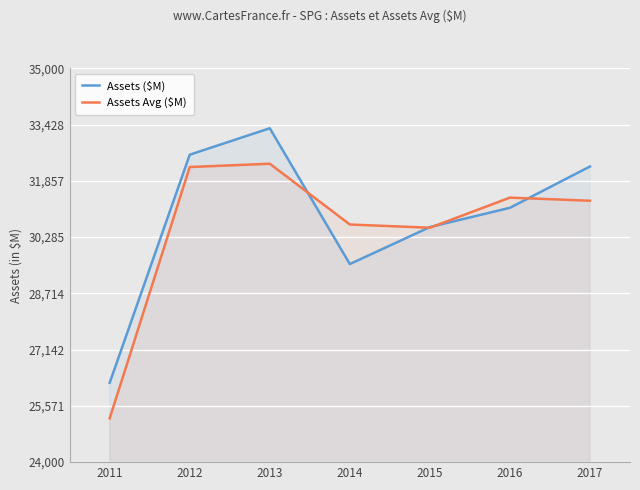

At which label is Assets Avg ($M) closest to 28779?

2015